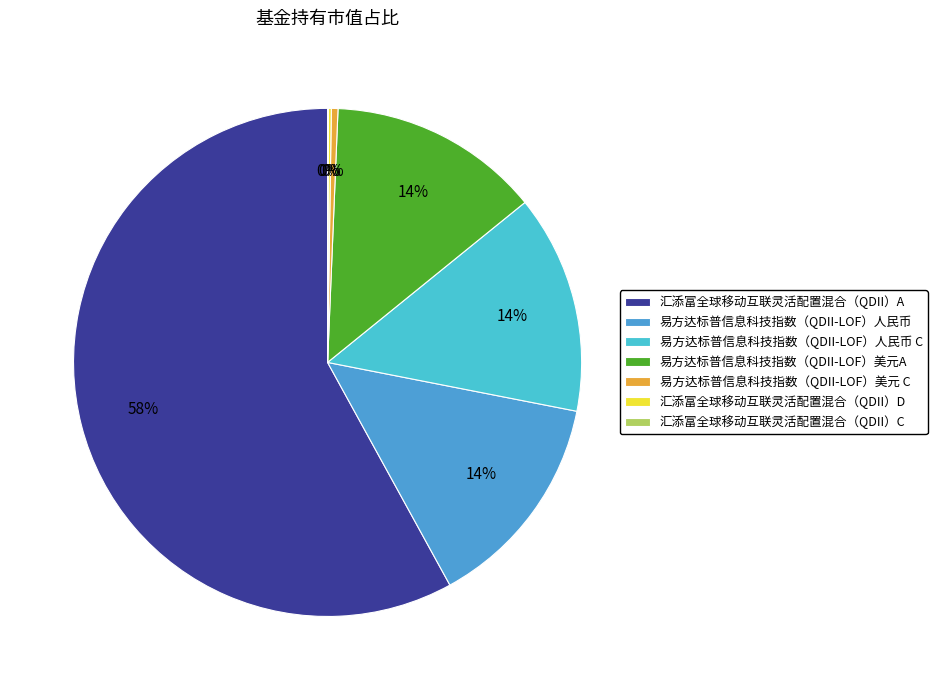

True or false: 易方达标普信息科技指数（QDII-LOF）人民币 C accounts for 14% of the total.

True